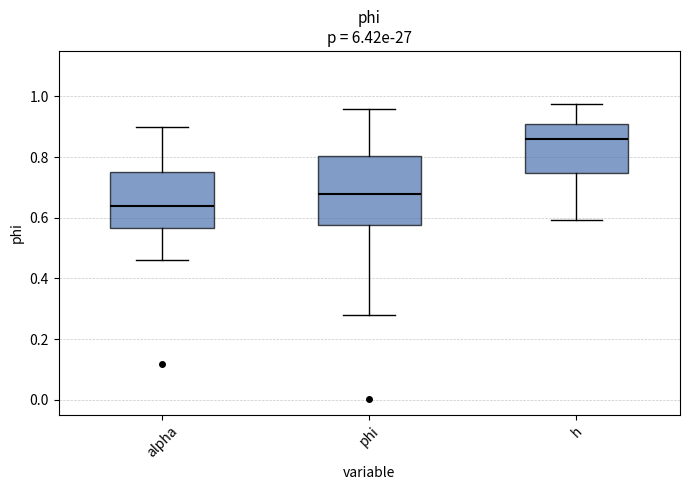

Reading left to right, transcribe this box plot: for each box, give where its median line is, the range the box spans, and where its two whiskers end, as read against the y-axis. The values are not printed on the chart, so give them approximately, as read against the axis.

alpha: median 0.64, box 0.56 to 0.76, whiskers 0.46 to 0.90
phi: median 0.68, box 0.58 to 0.80, whiskers 0.28 to 0.96
h: median 0.86, box 0.74 to 0.90, whiskers 0.60 to 0.98